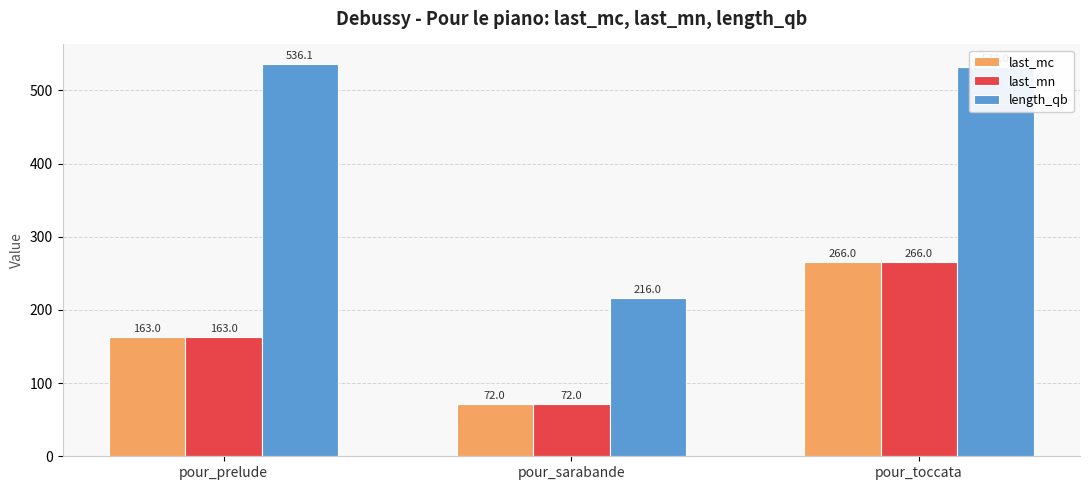

What is the average value of the length_qb series?

428.0